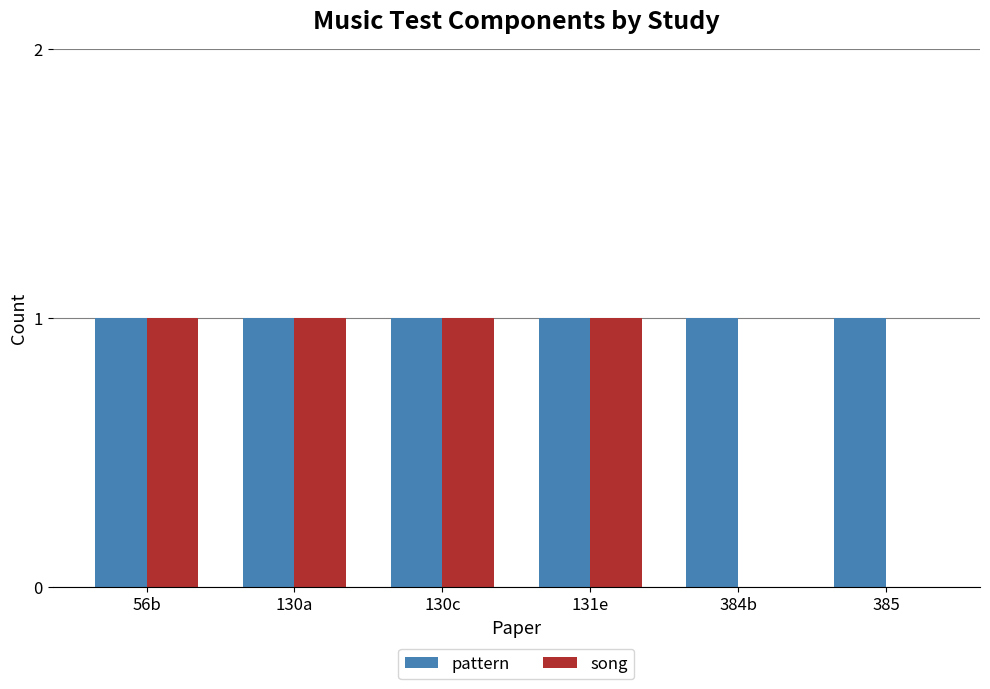

Which series has the largest total across all categories?

pattern